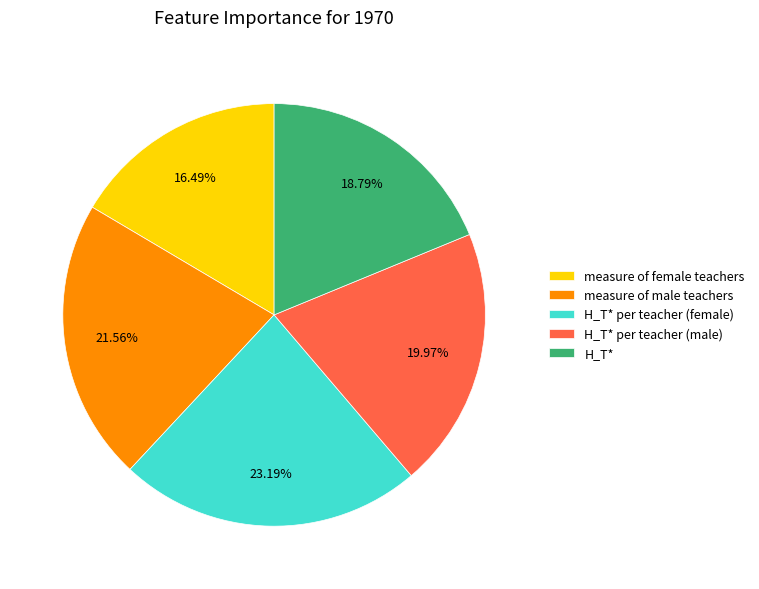

To the nearest percent, what is the combined percentage of measure of female teachers and measure of male teachers?

38%